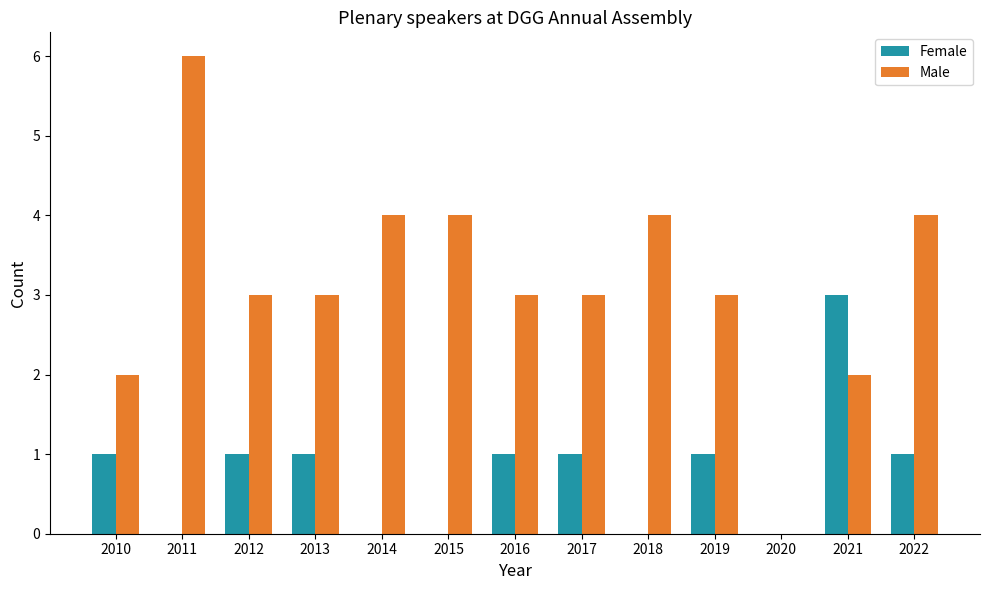

True or false: Female has a value of 1 at 2017.

True